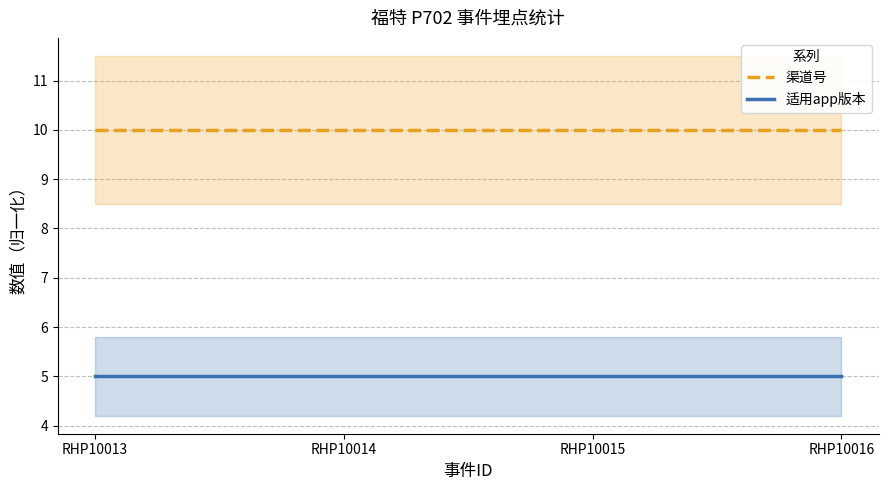

What is the sum of the 渠道号 values at RHP10013 and RHP10016?

20